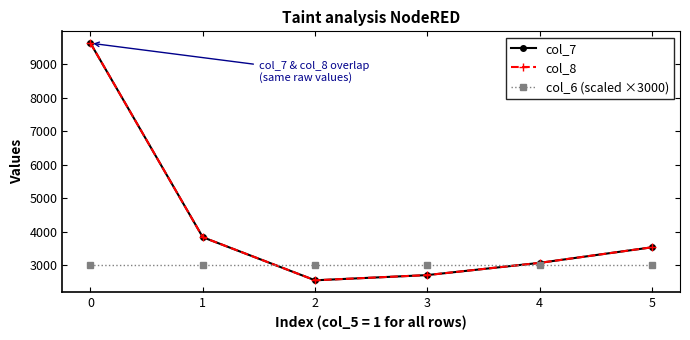

What is the spread (max minus min) of values at 1?

838